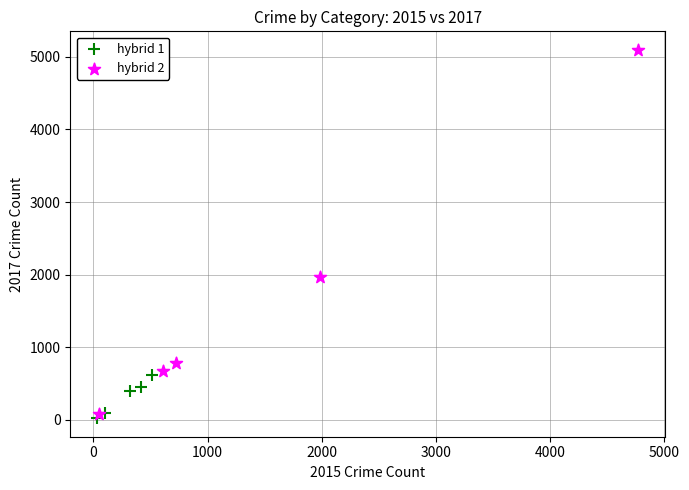

Which series reaches the maximum Y coordinate?

hybrid 2